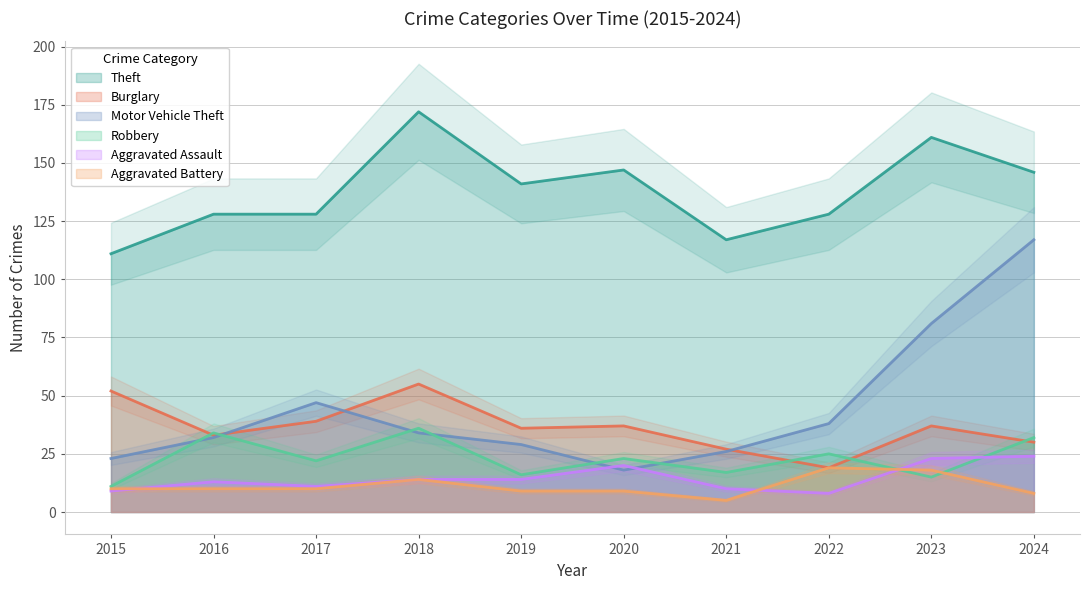

What are all the series names shown in the legend?

Theft, Burglary, Motor Vehicle Theft, Robbery, Aggravated Assault, Aggravated Battery